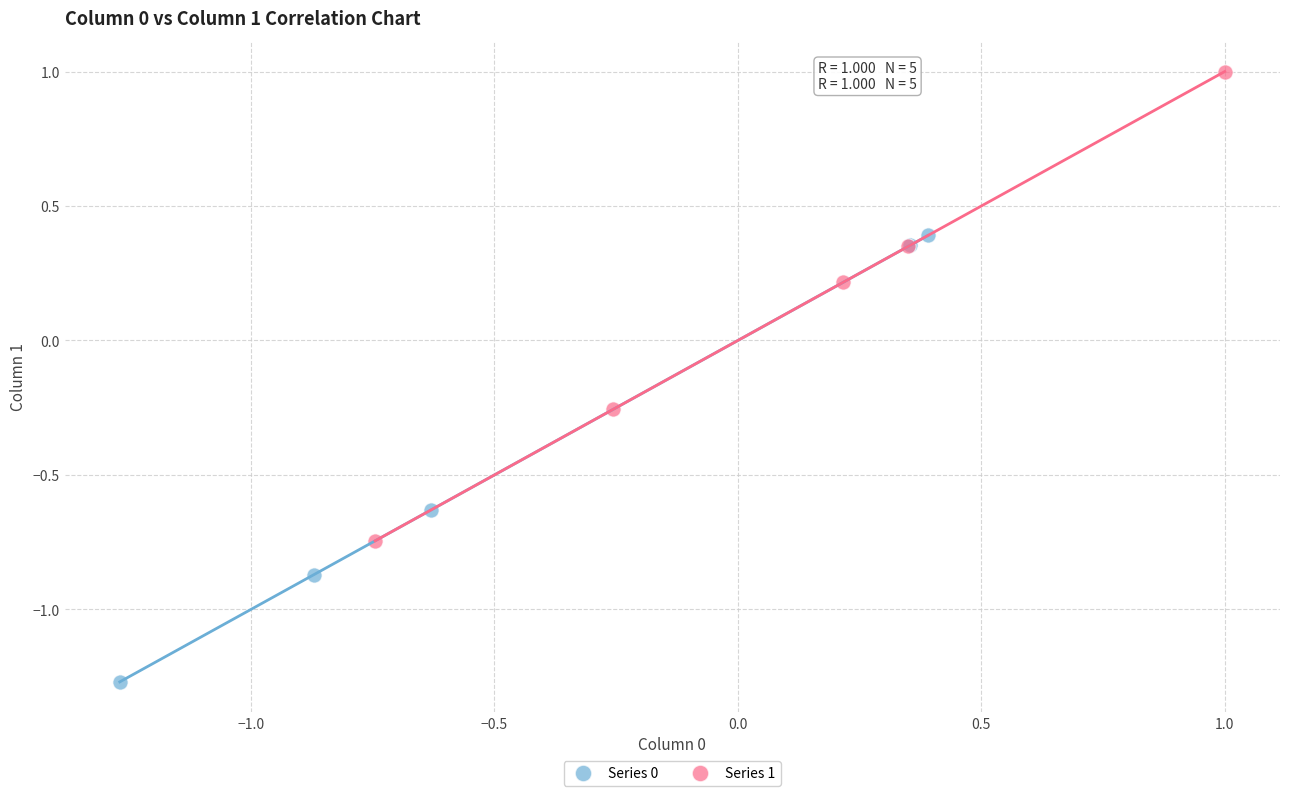

What are all the series names shown in the legend?

Series 0, Series 1